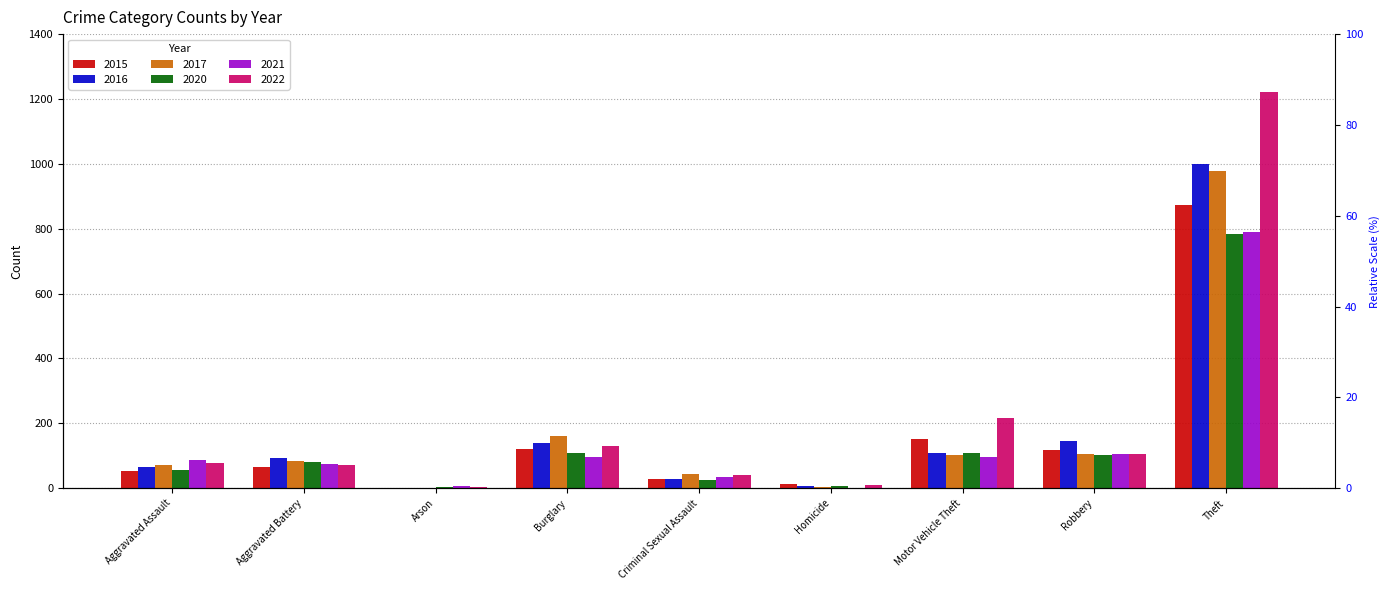

True or false: 2020 has a value of 45 at Criminal Sexual Assault.

False